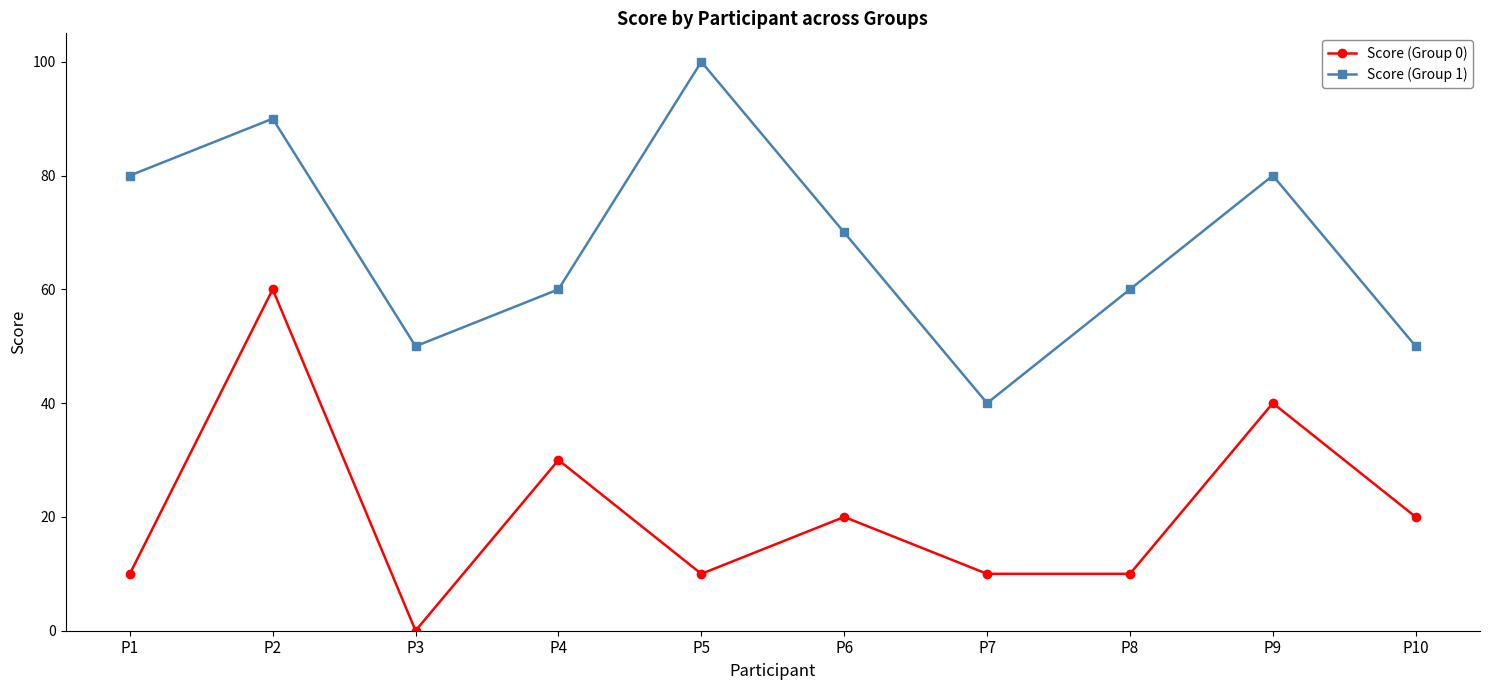

What is the difference between the Score (Group 1) values at P6 and P3?

20